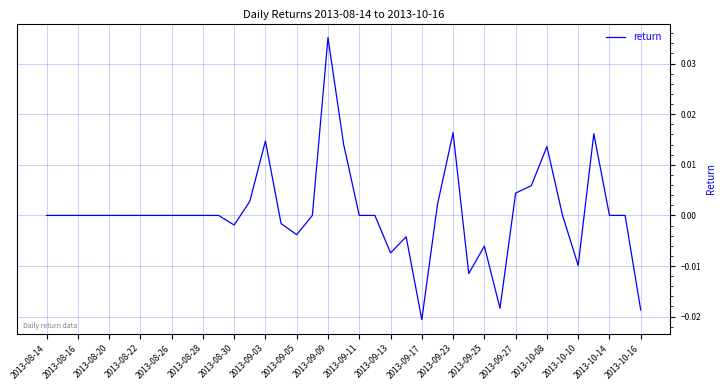

True or false: there are more than 2 points higher than both neighbors.

True